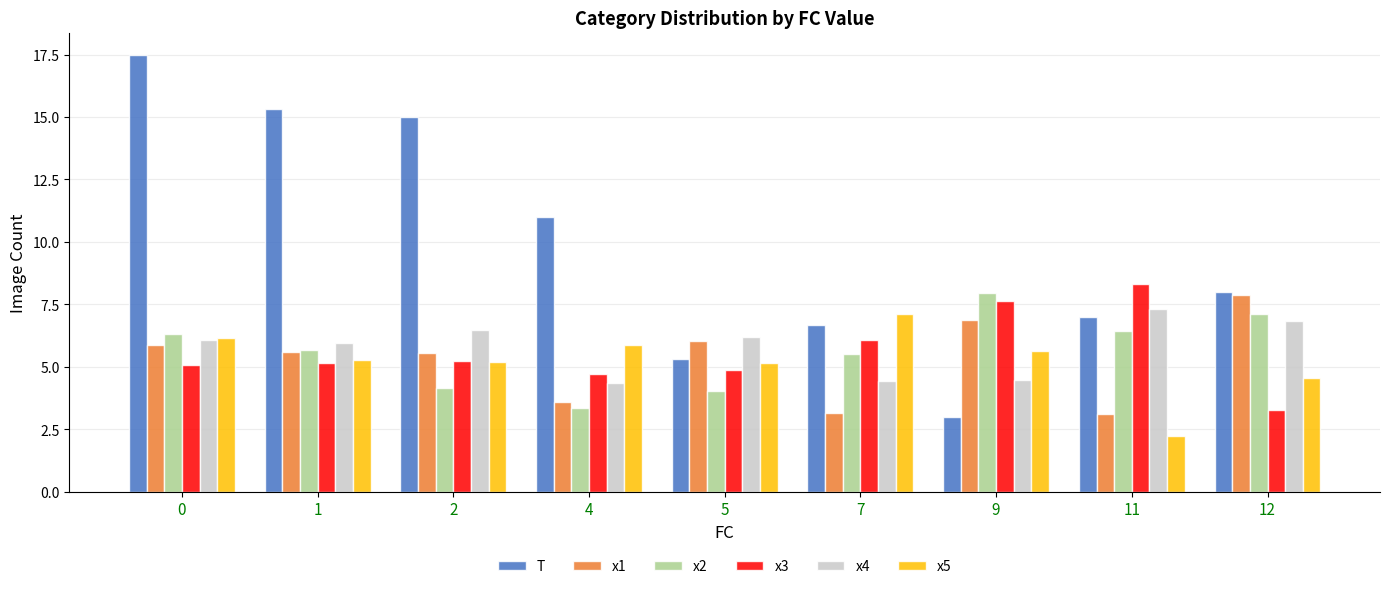

Which series has the widest spread of values?

T